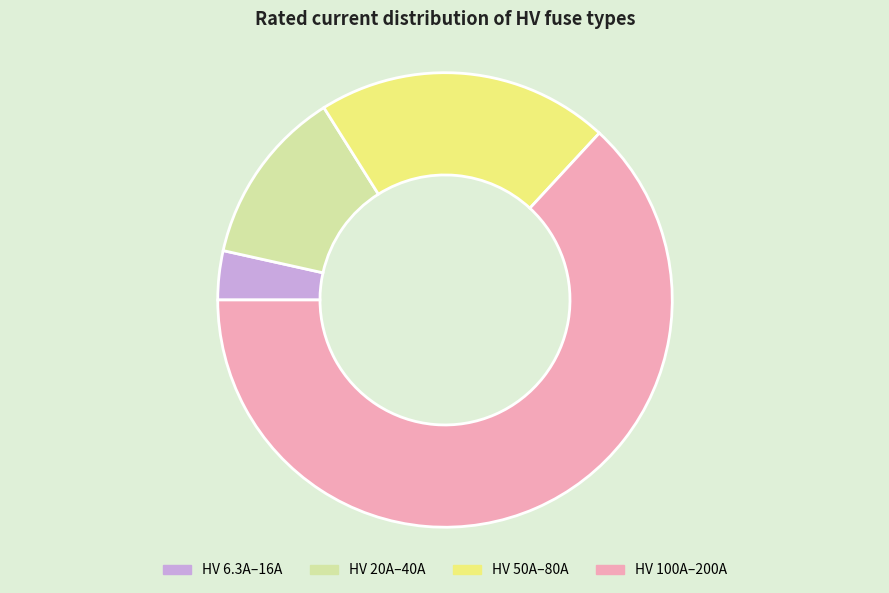

Rank the categories by value from highest to lowest.

HV 100A–200A, HV 50A–80A, HV 20A–40A, HV 6.3A–16A